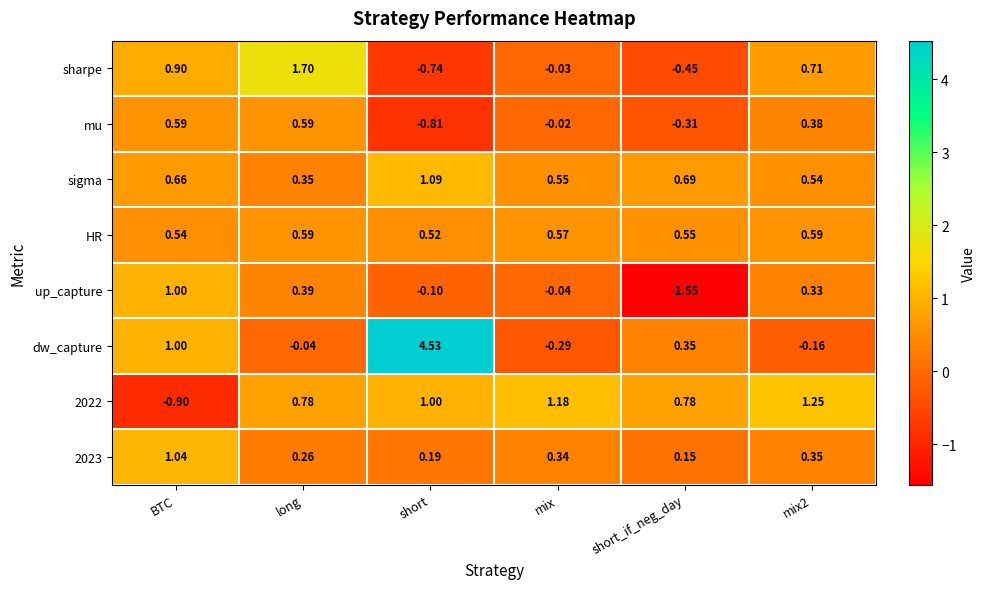

Which series changed the most between long and short_if_neg_day?

sharpe